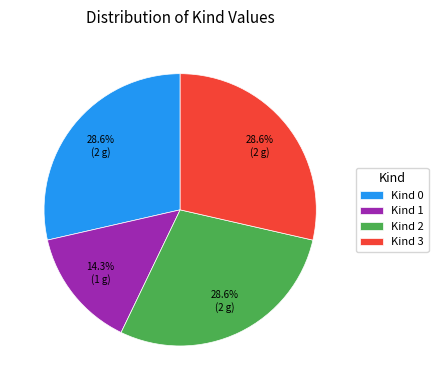

What percentage do Kind 0 and Kind 1 together represent?

42.9%